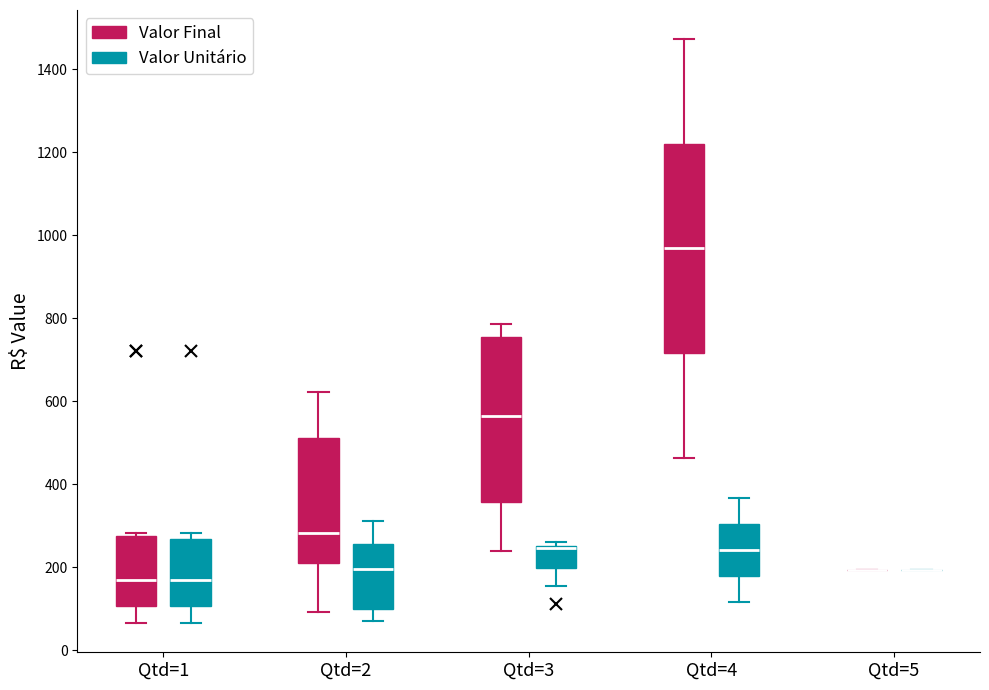

Where is the lower edge of the box for Qtd=4 (Valor Final) on the y-axis? The values are not printed on the chart, so give them approximately, as read against the axis.

720